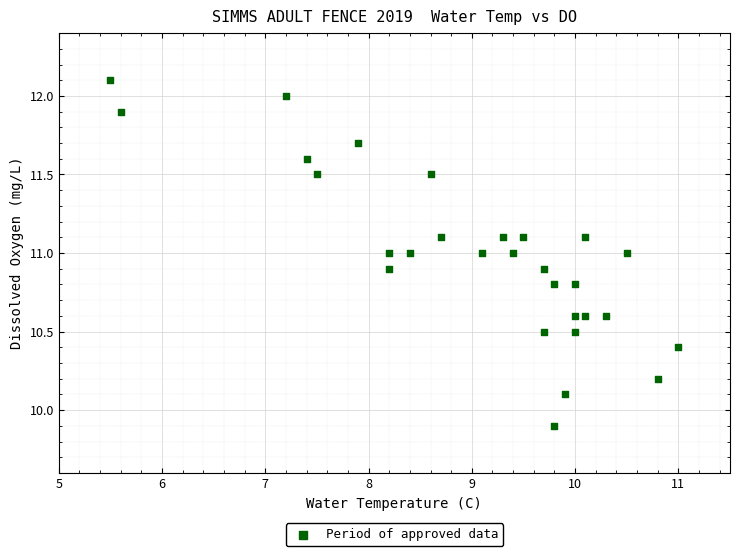

What is the range of Y values (max minus min)?

2.2